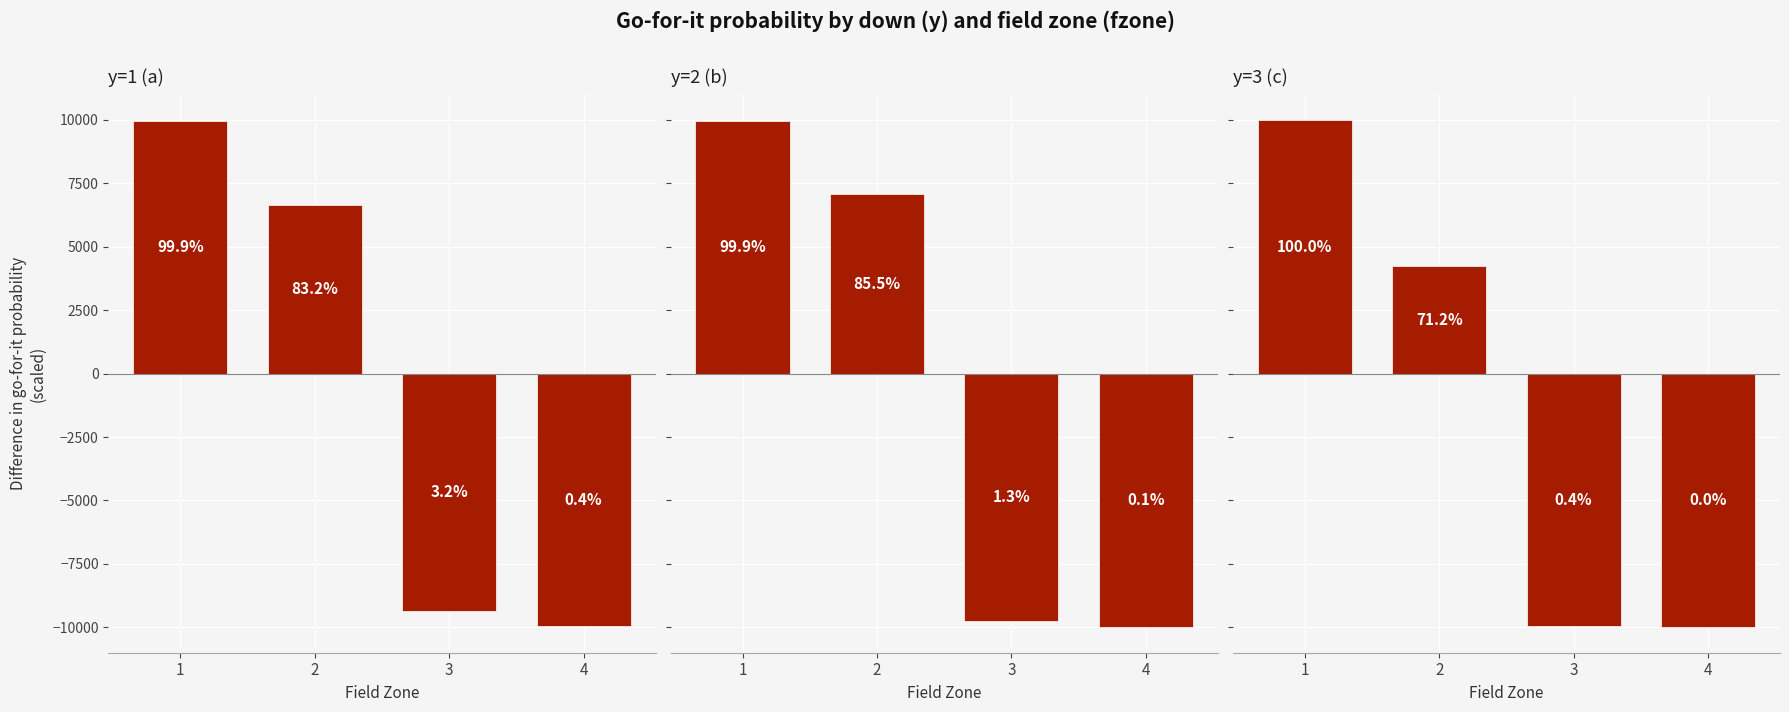

At how many categories does at least one series exceed 8633?

1